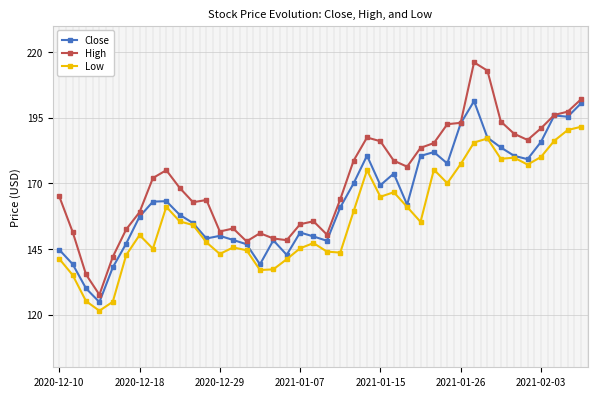

How many data points in High are less than 172?

20